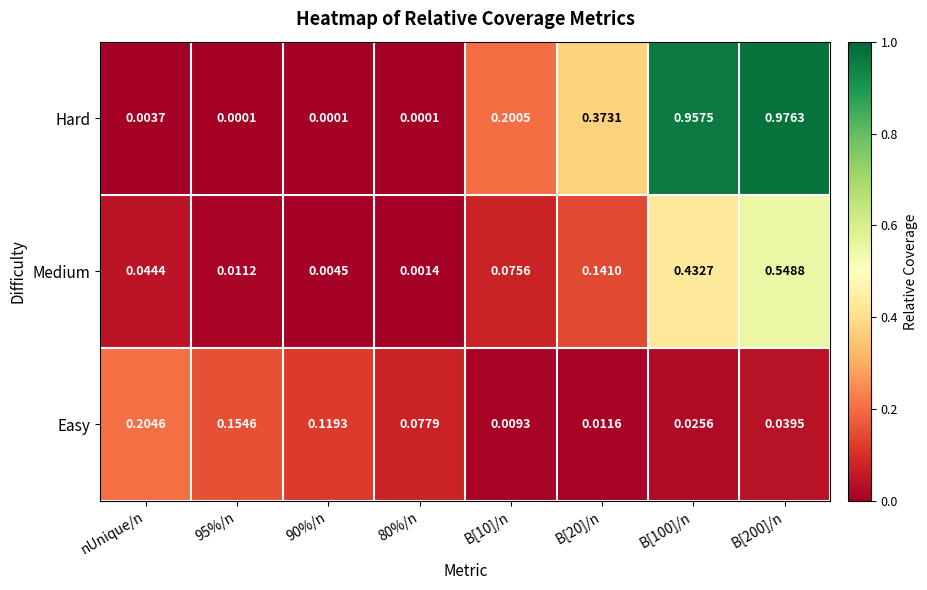

Rank the series at 90%/n from highest to lowest value.

Easy, Medium, Hard